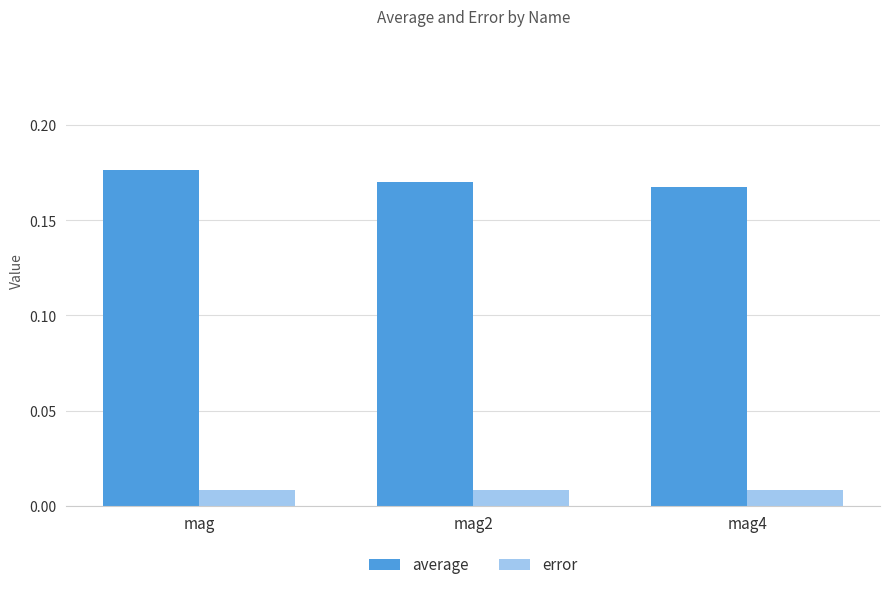

What is the label of the 1st bar from the left?

mag